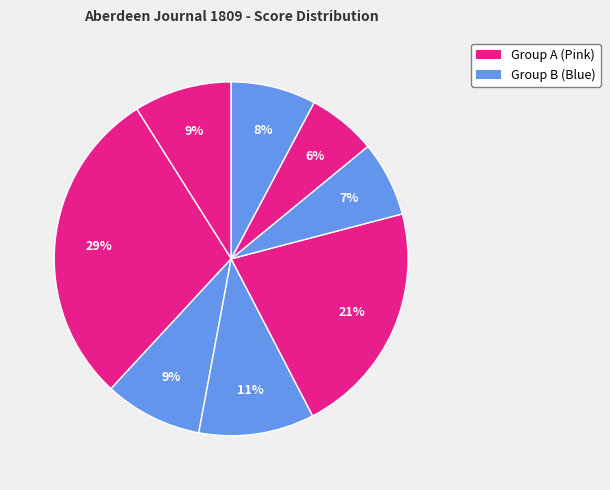

How many segments does this pie chart have?

8